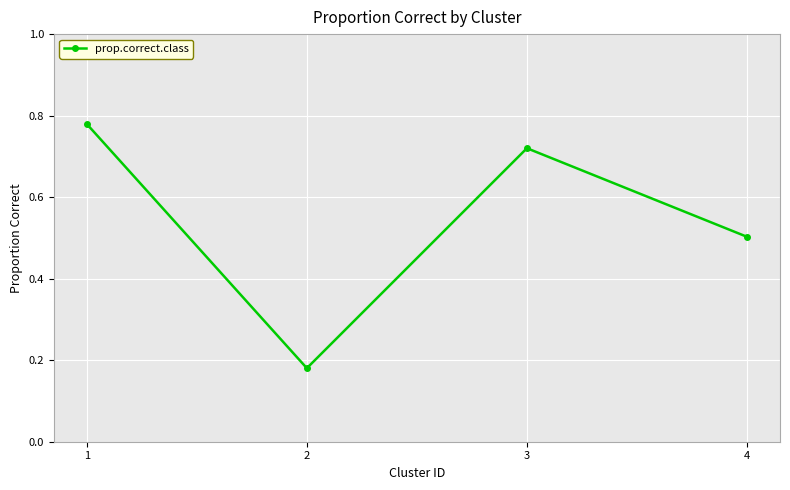

Where is the data nearest to the value 0?

2